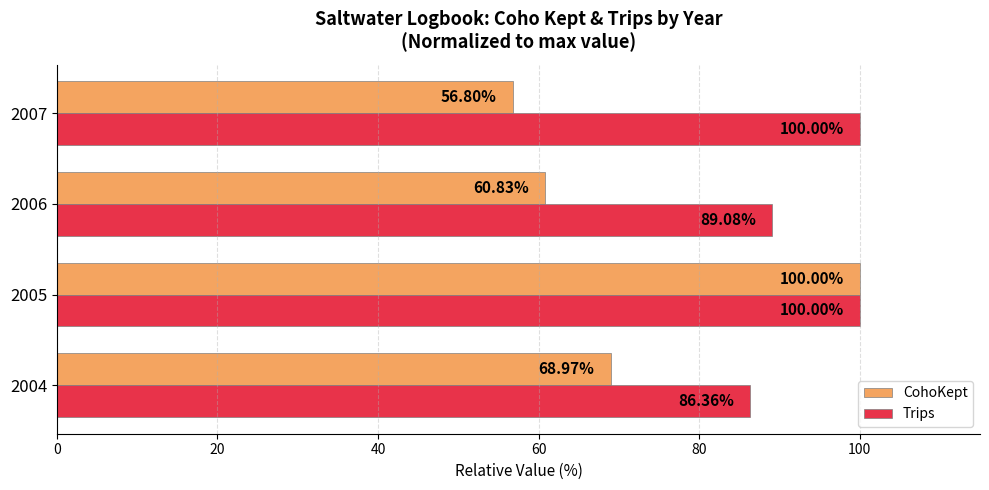

Which series has the largest total across all categories?

Trips